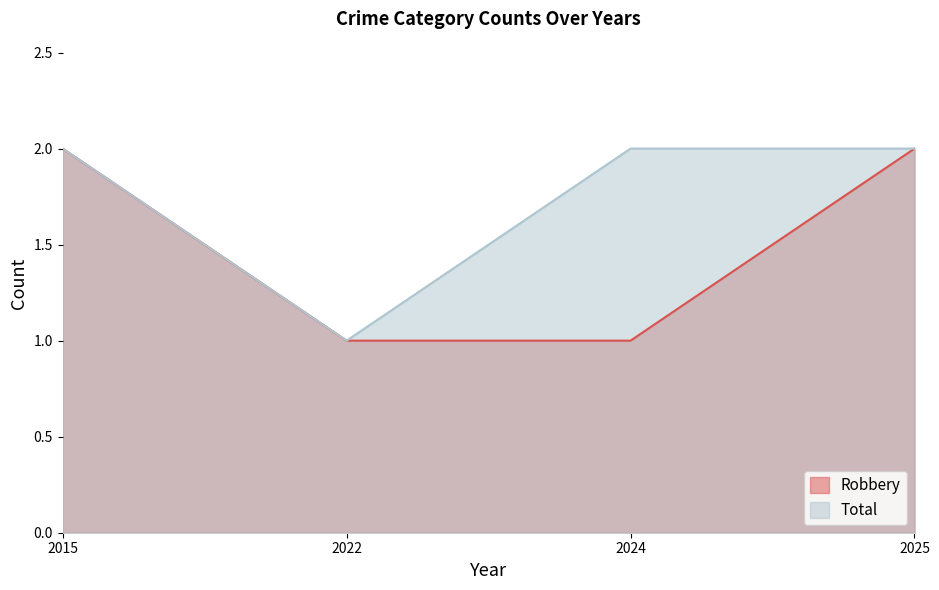

True or false: Robbery and Total intersect in this chart.

False